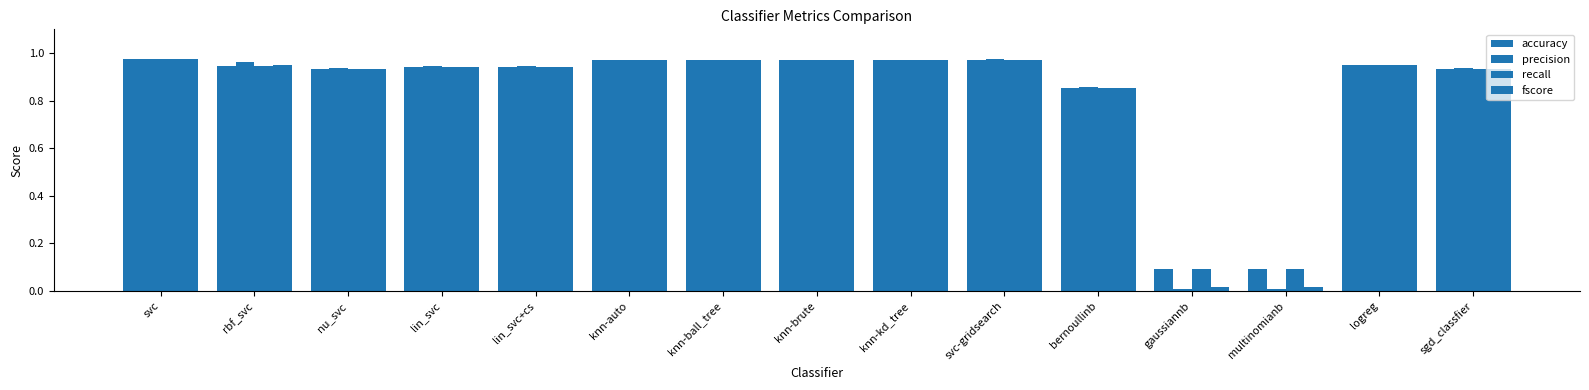

Count the number of data series in this chart.

4